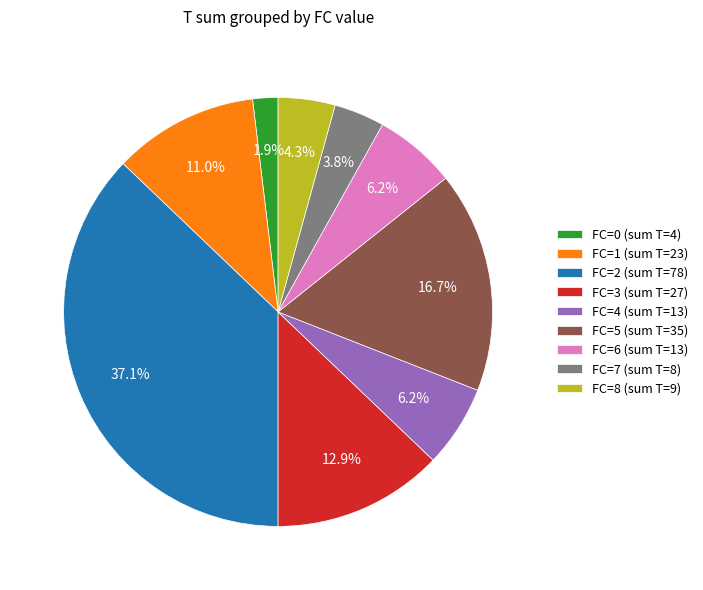

Is there a majority slice in this chart?

No